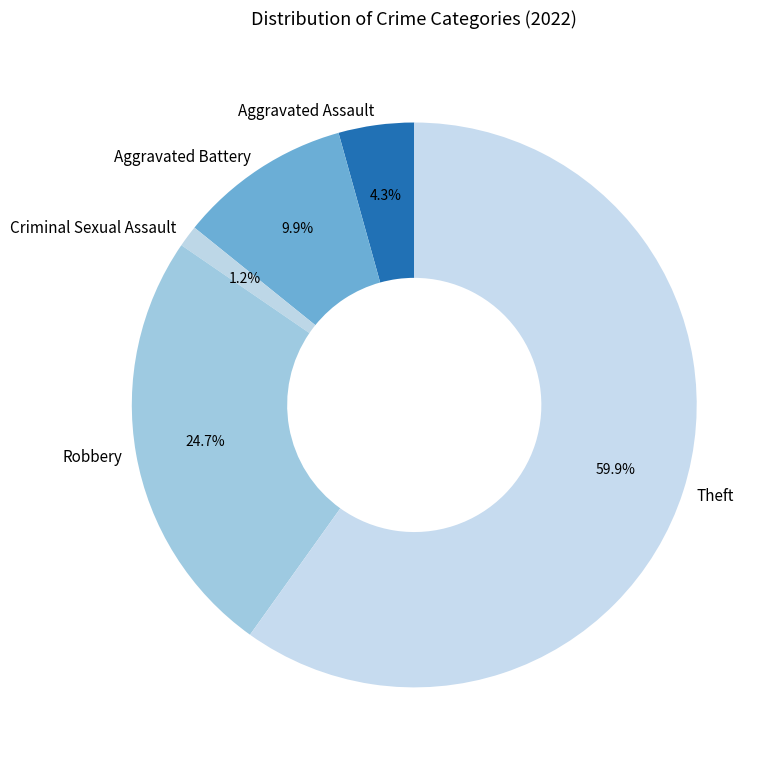

Is it true that Aggravated Battery is 16% of the pie?

False